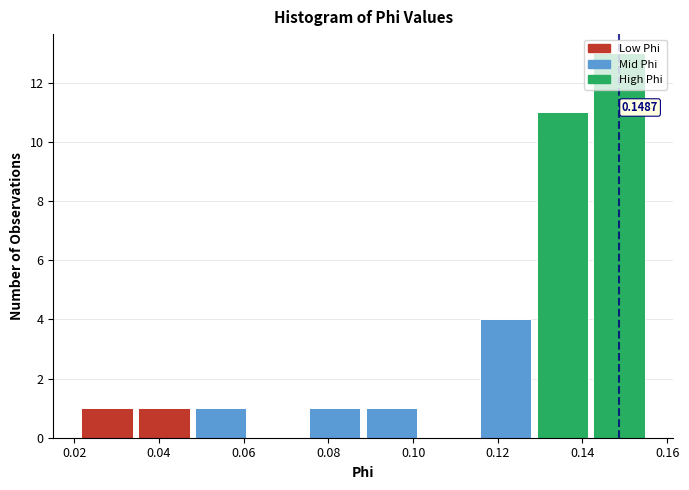

Over which range of the x-axis is the bar tallest?

0.142 to 0.156